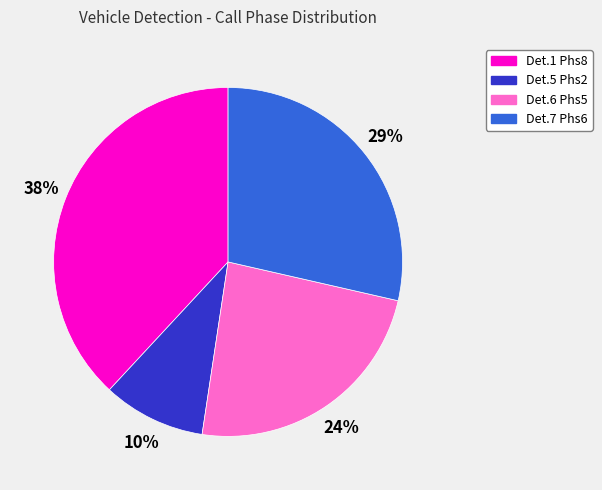

Is there a majority slice in this chart?

No